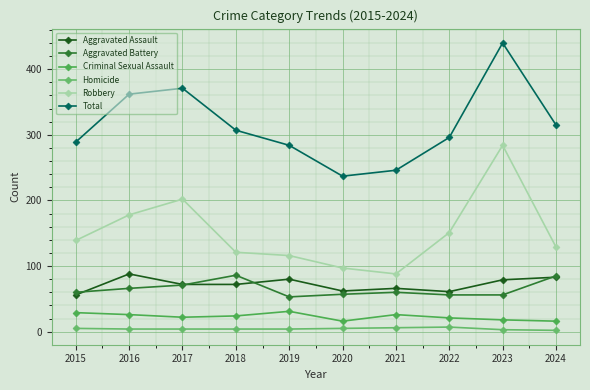

How many data points in Aggravated Assault are less than 72?

4